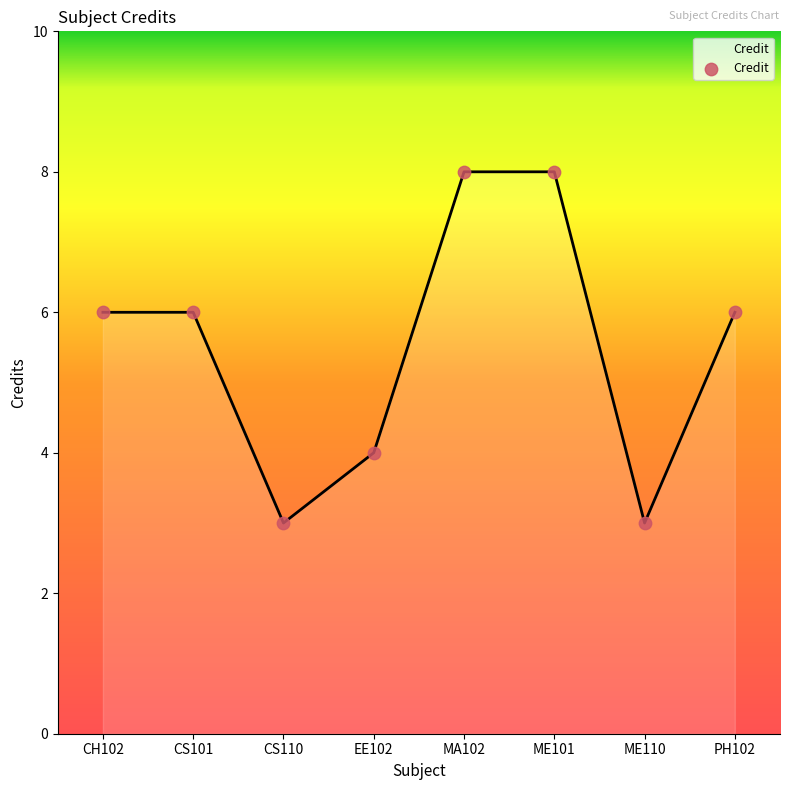

Which has a higher value, CS110 or PH102?

PH102